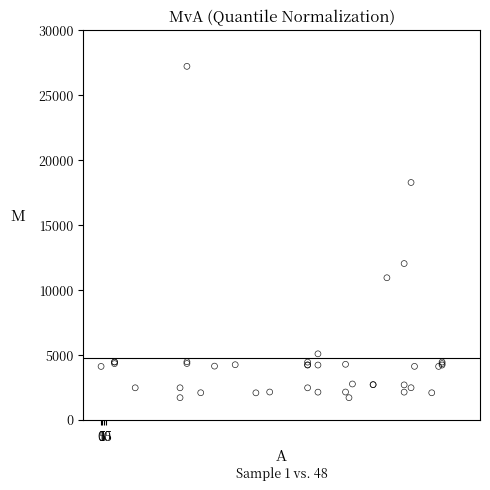

What Y value in the scatter plot is closest to 14448?

12018